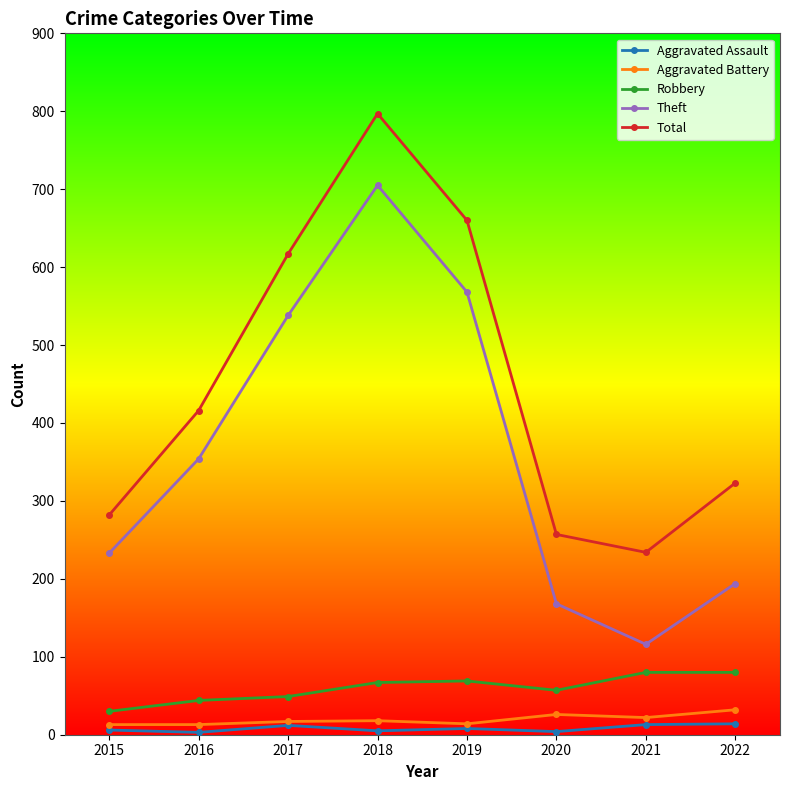

What is the value of the Theft point at the 6th from the left?

168